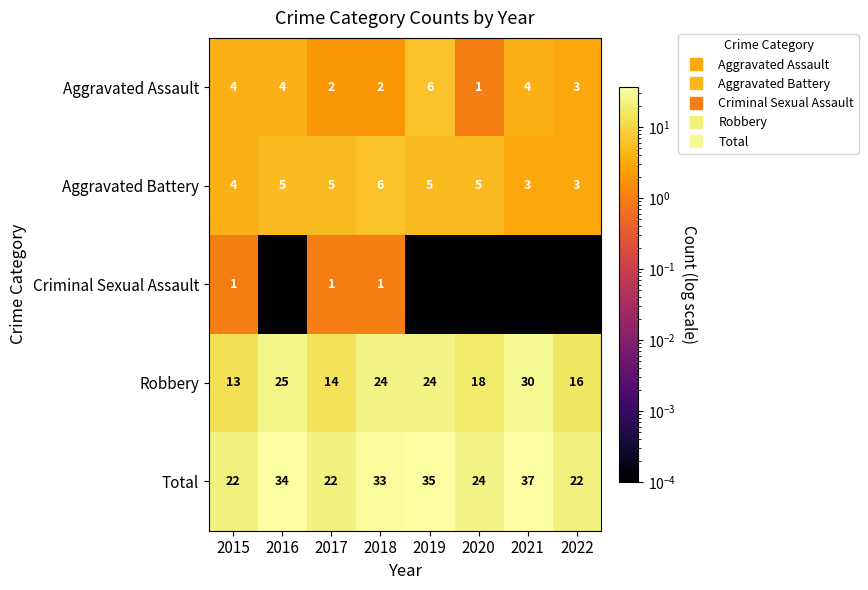

At which category is the sum across all series the highest?

2021